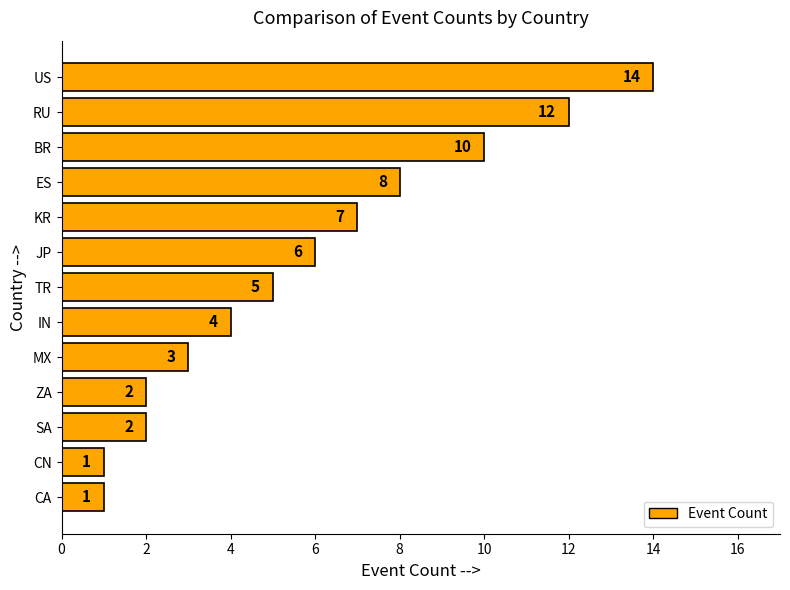

Reading top to bottom, what are all the values shown in this chart?

14	12	10	8	7	6	5	4	3	2	2	1	1